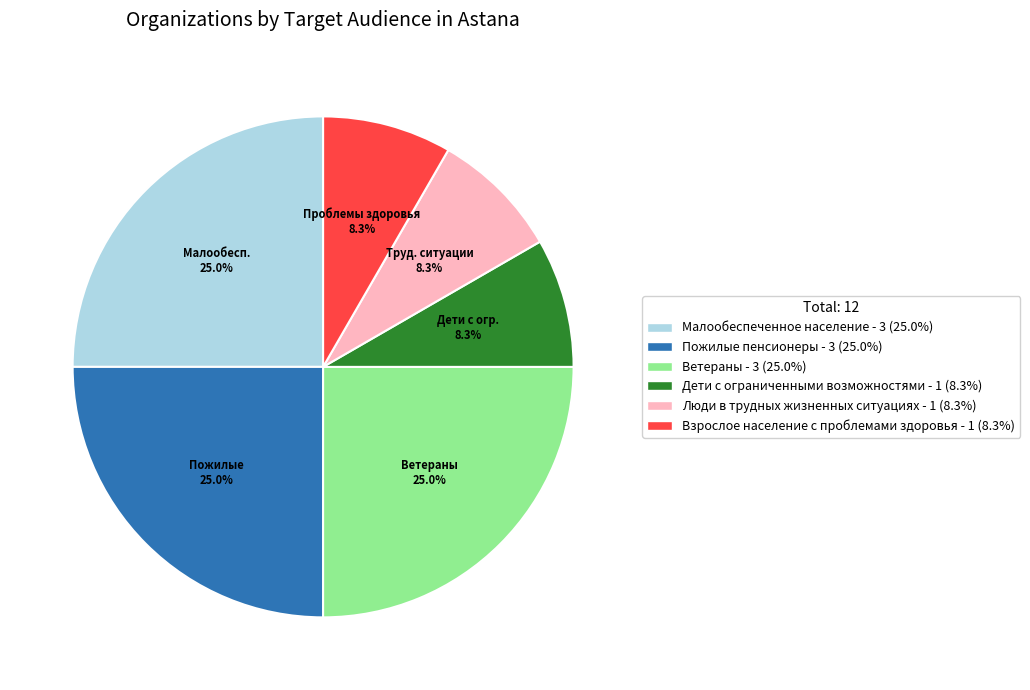

Is there a majority slice in this chart?

No